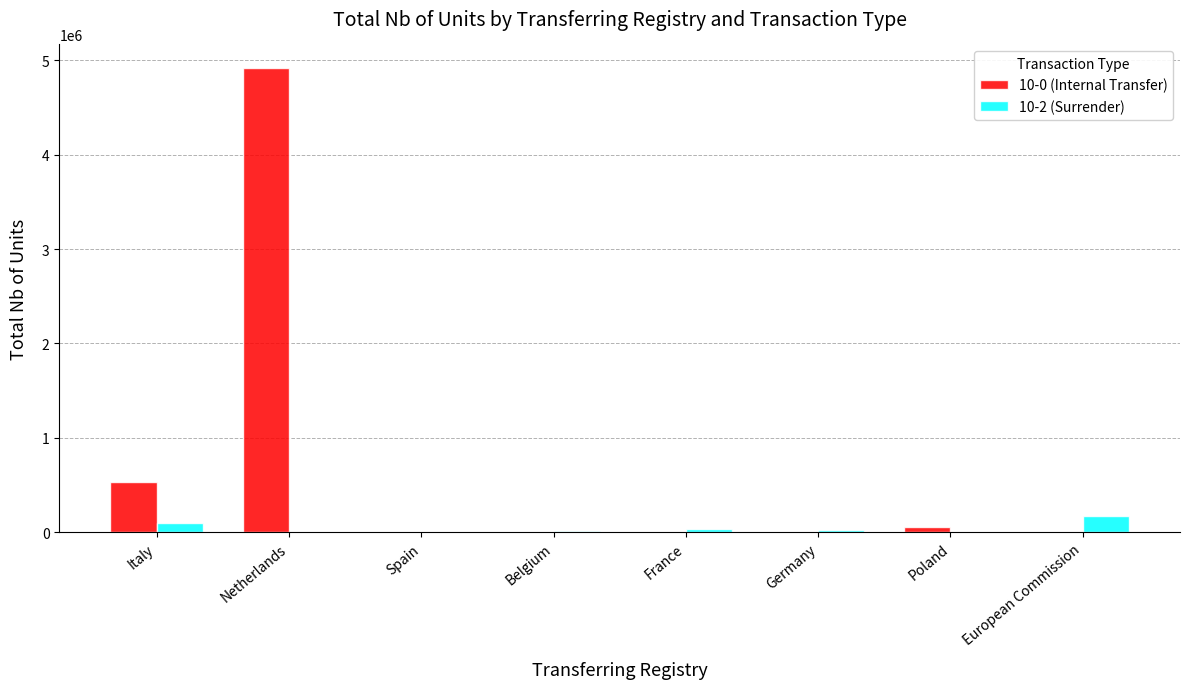

The 10-0 (Internal Transfer) series shows 0 at Spain. True or false?

True